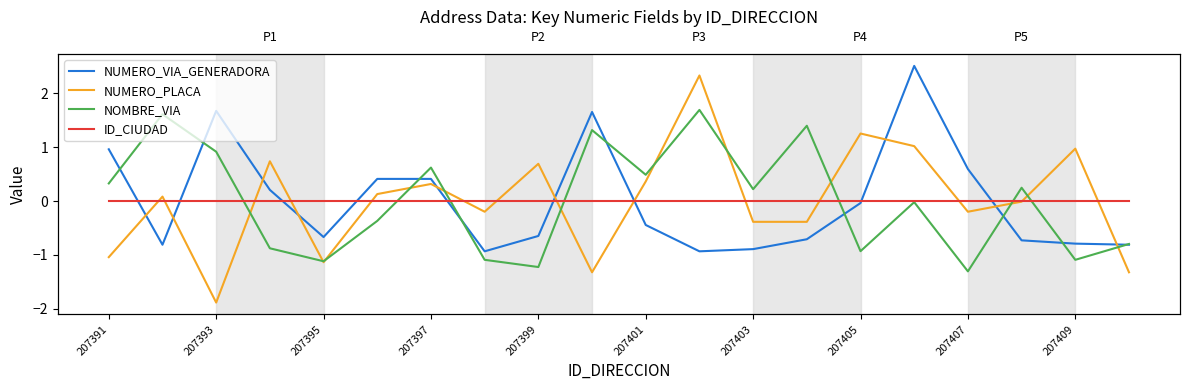

What is the approximate value of NUMERO_PLACA at 207391?

-1.0